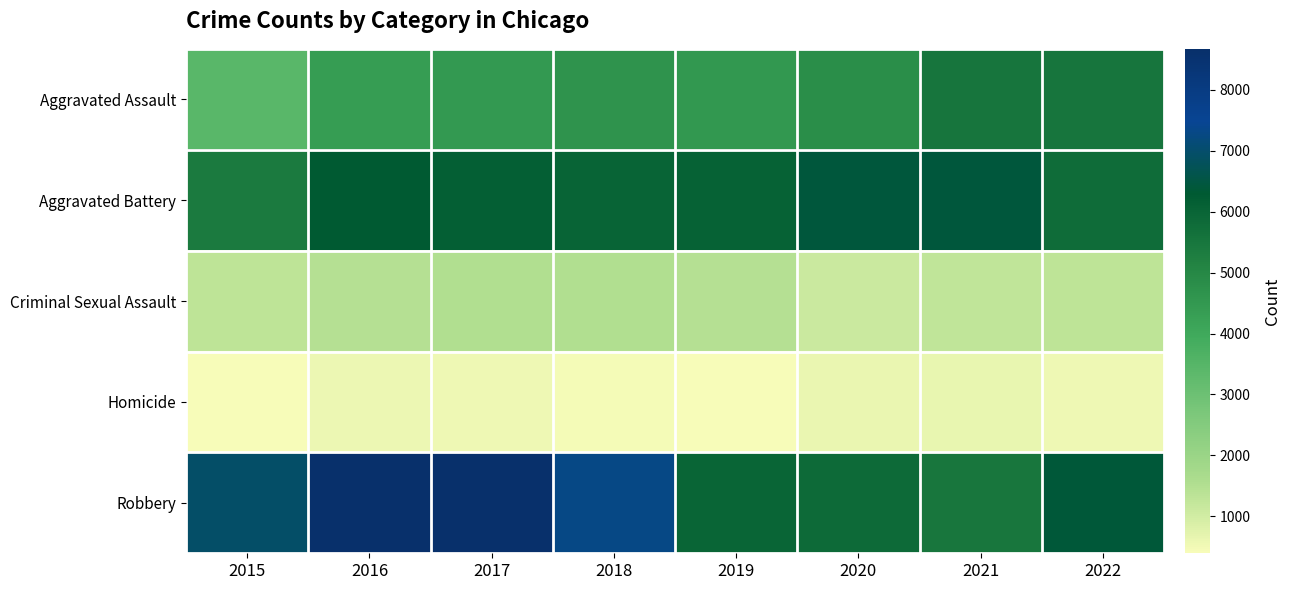

Reading left to right, extract all data points from this chart.

Aggravated Assault: 2015=3433	2016=4367	2017=4486	2018=4641	2019=4521	2020=4798	2021=5522	2022=5517
Aggravated Battery: 2015=5396	2016=6292	2017=6146	2018=5992	2019=6071	2020=6417	2021=6439	2022=5791
Criminal Sexual Assault: 2015=1309	2016=1429	2017=1505	2018=1506	2019=1457	2020=1129	2021=1275	2022=1310
Homicide: 2015=394	2016=571	2017=539	2018=451	2019=395	2020=607	2021=632	2022=533
Robbery: 2015=6944	2016=8671	2017=8669	2018=7306	2019=5956	2020=5838	2021=5502	2022=6391